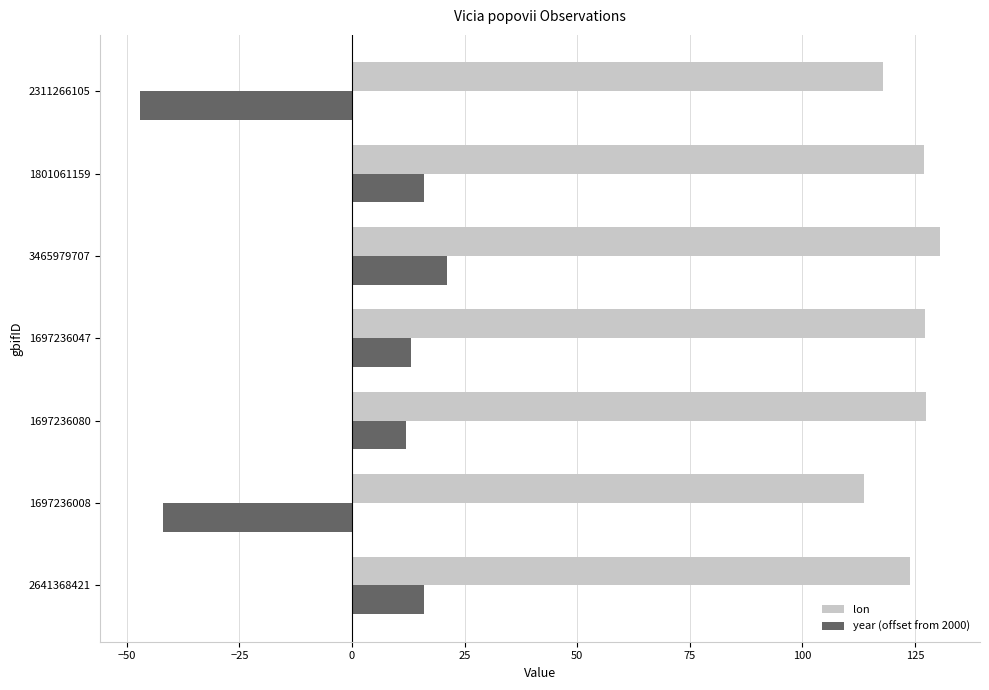

The value of lon at 1801061159 is 176.9. True or false?

False